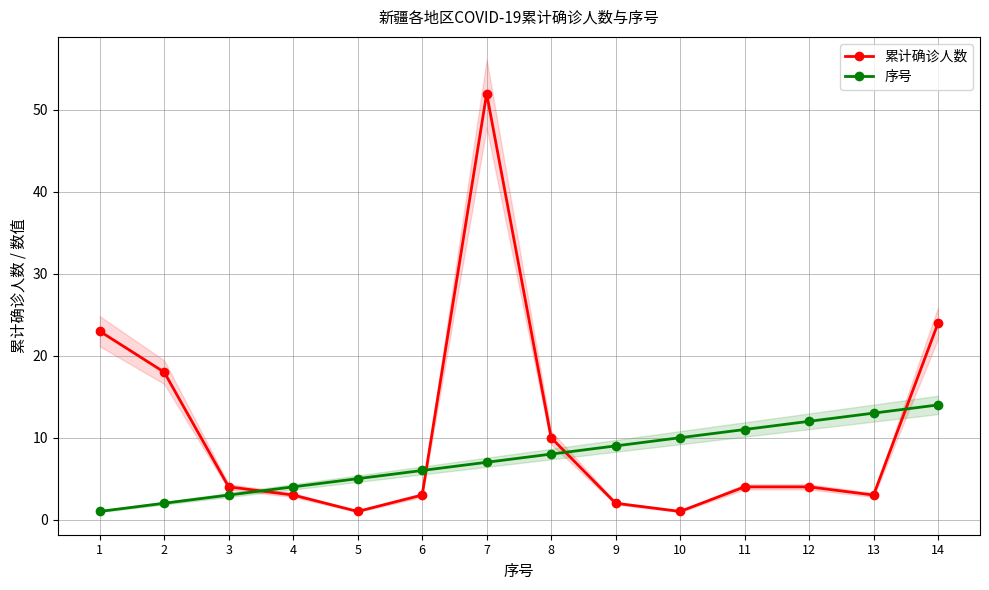

Where is 序号 nearest to the value 7?

7